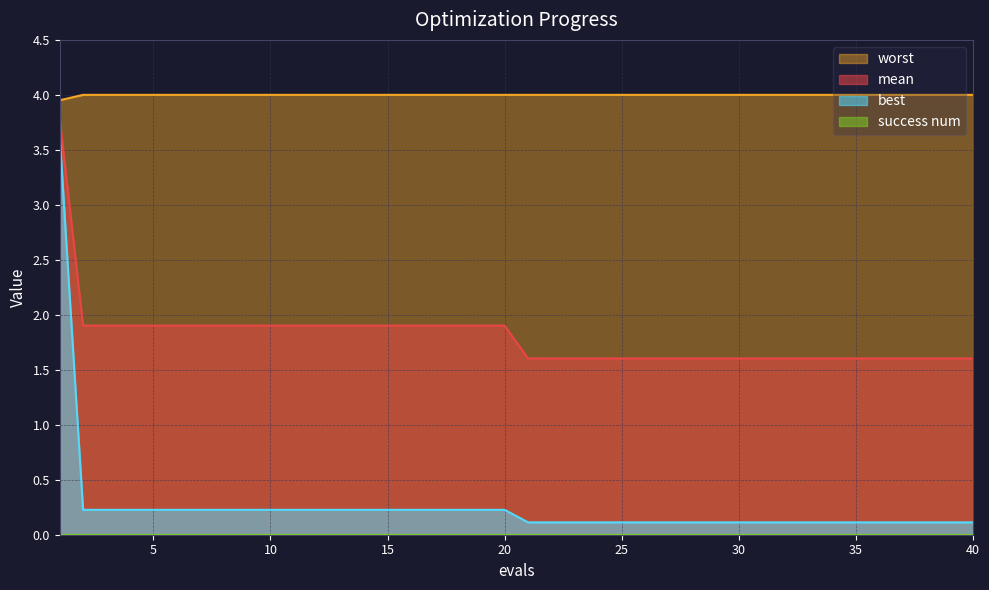

The value of mean at 12 is 1.9. True or false?

True